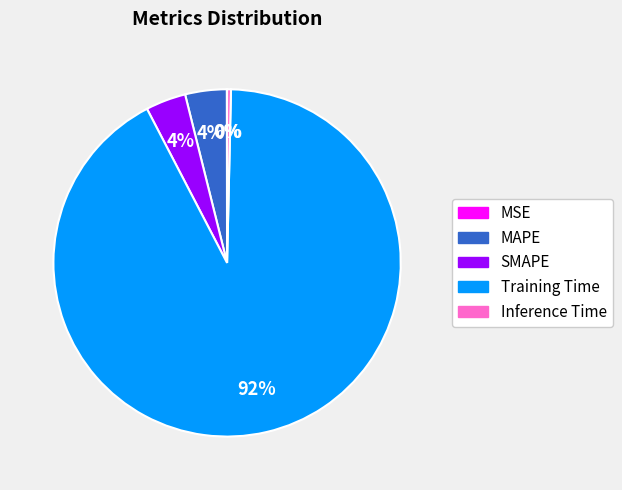

To the nearest percent, what is the difference between the Inference Time and MAPE slice percentages?

4%